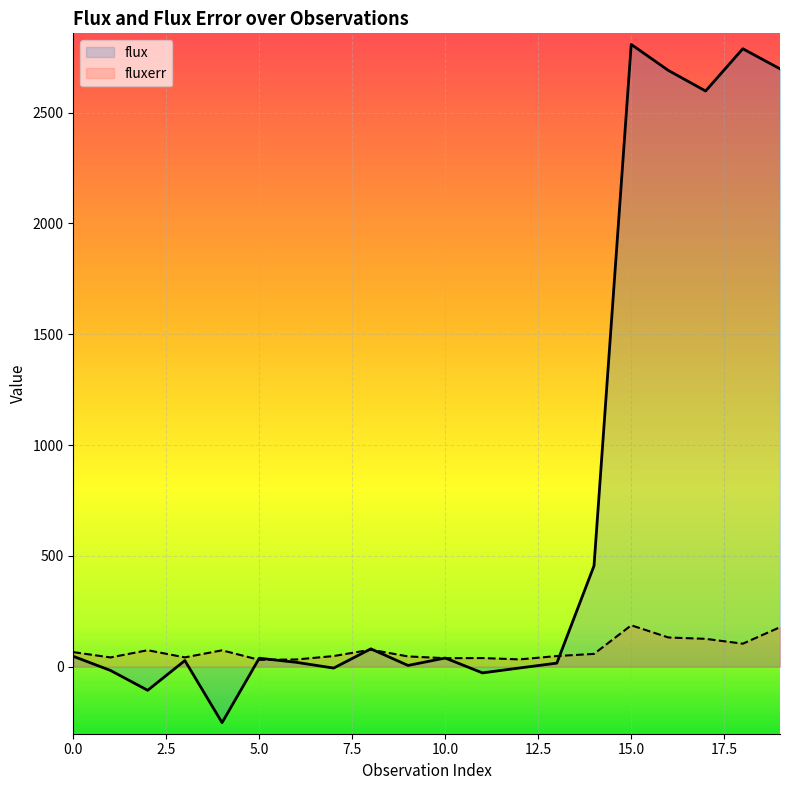

At how many categories does at least one series exceed 796?

5